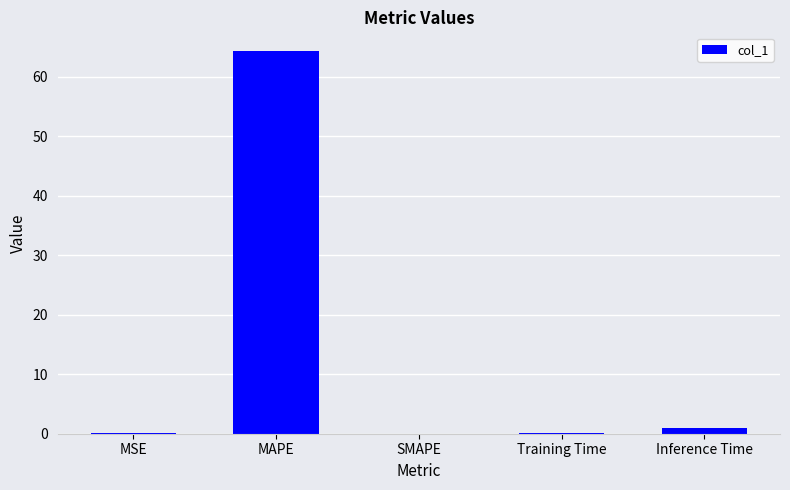

What is the maximum value shown in the chart?

64.2